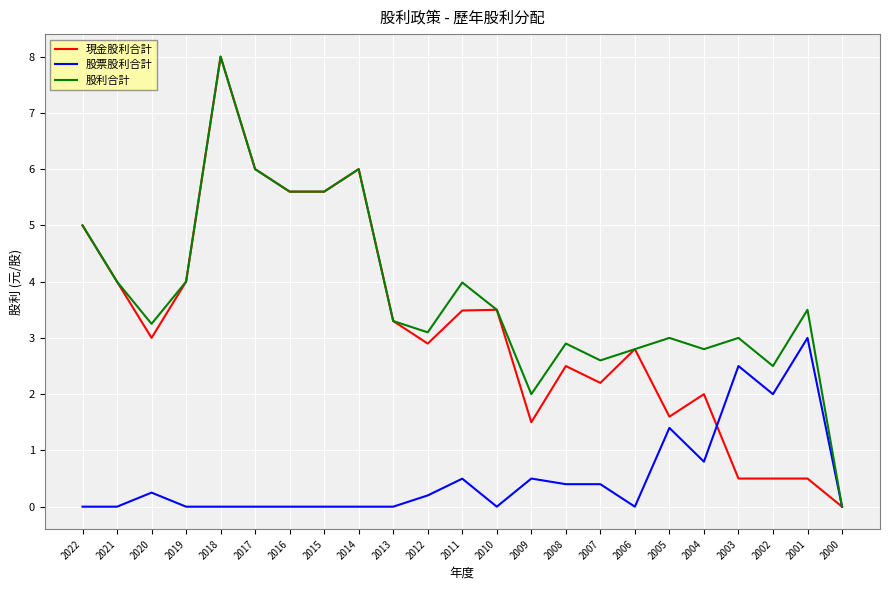

What is the sum of the 股利合計 values at 2008 and 2011?

6.9